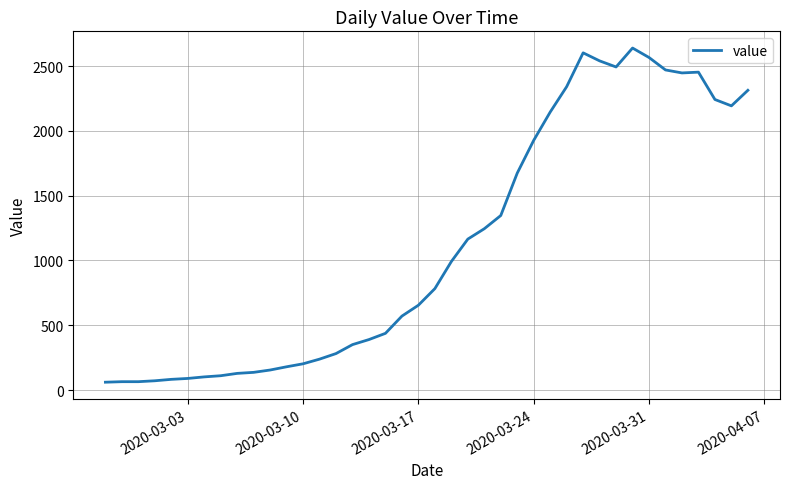

What is the smallest value displayed?

61